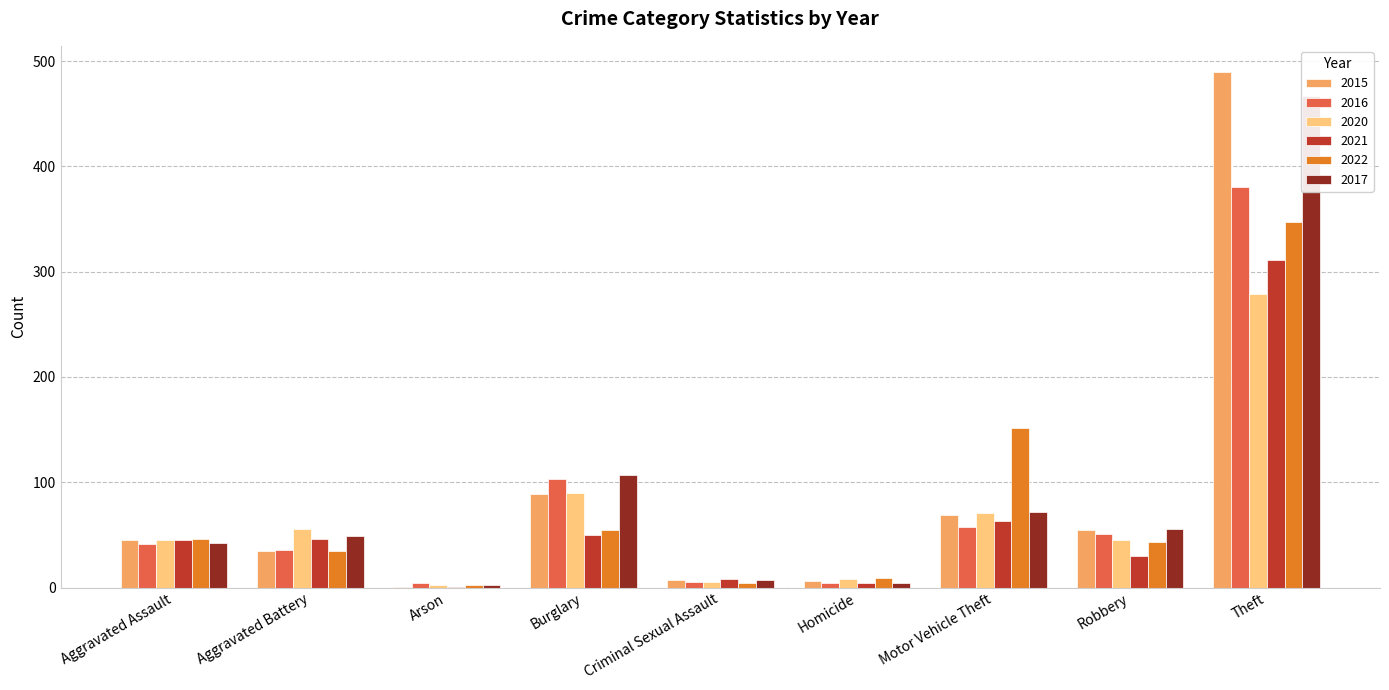

What is the label of the 7th bar from the left?

Motor Vehicle Theft